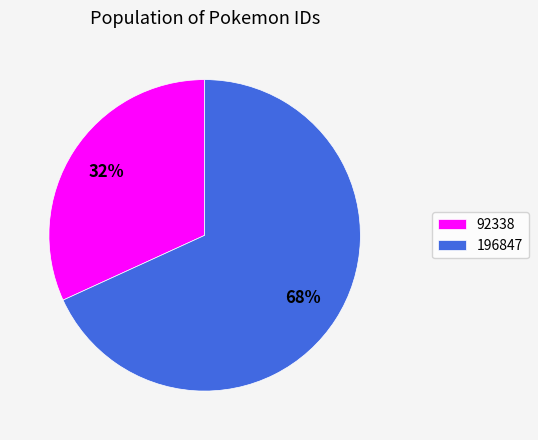

Is the sum of 196847 and 92338 greater than half?

Yes